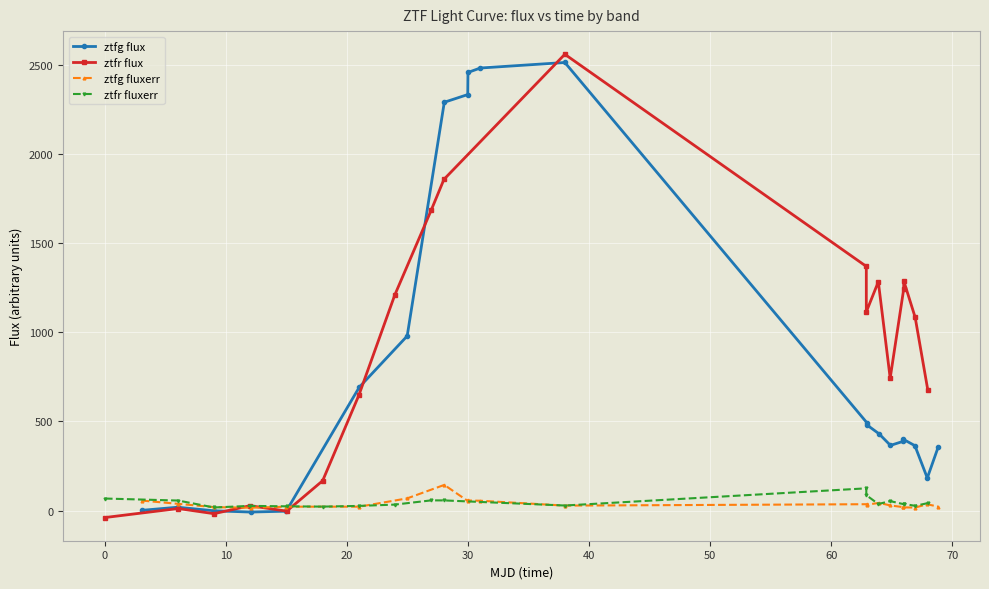

What is the highest value of the ztfg fluxerr series?

144.1